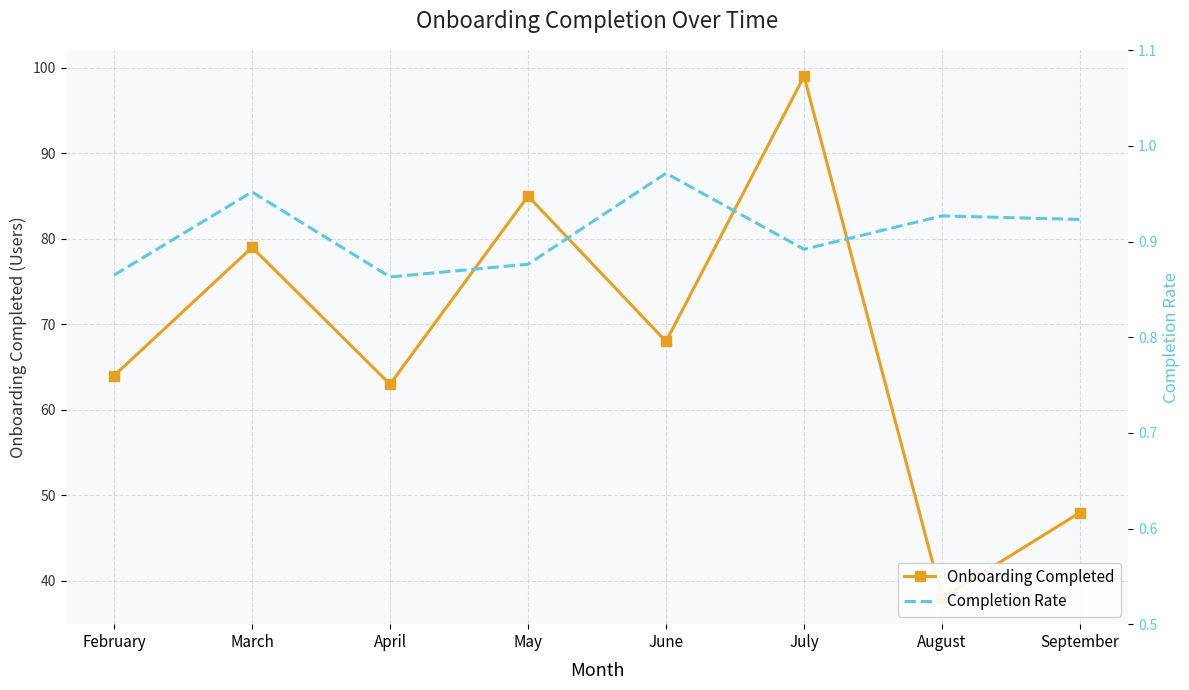

What is the minimum value for Onboarding Completed?

38.0